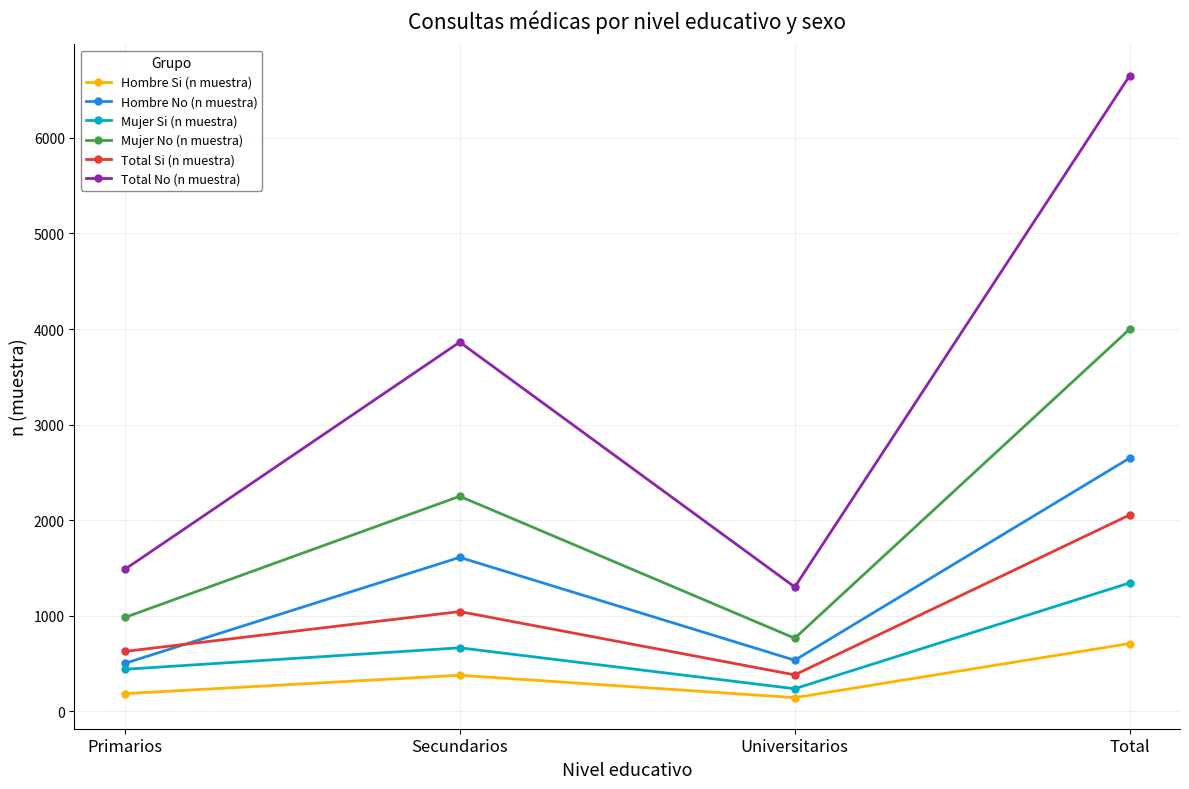

At which label is Mujer Si (n muestra) closest to 791?

Secundarios